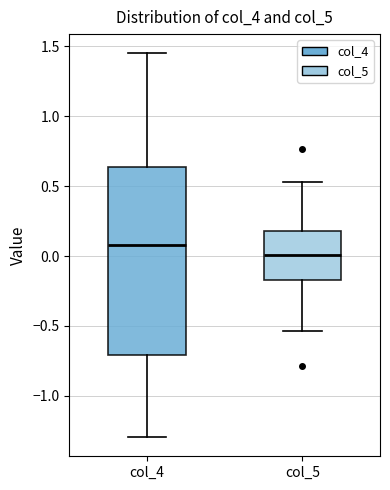

Reading left to right, read every box against the y-axis: the position of its median line, the range the box covers, and the ends of its whiskers. The values are not printed on the chart, so give them approximately, as read against the axis.

col_4: median 0.10, box -0.70 to 0.65, whiskers -1.30 to 1.45
col_5: median 0.00, box -0.15 to 0.20, whiskers -0.55 to 0.55